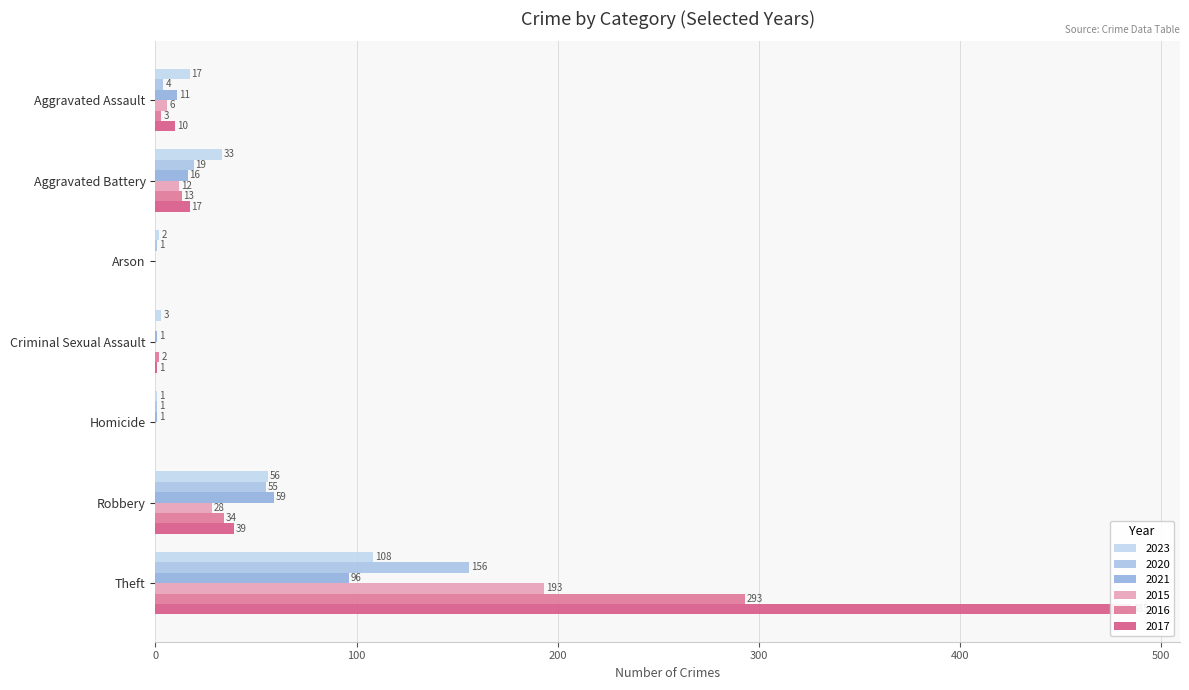

List the series in order of their peak value, highest first.

2017, 2016, 2015, 2020, 2023, 2021